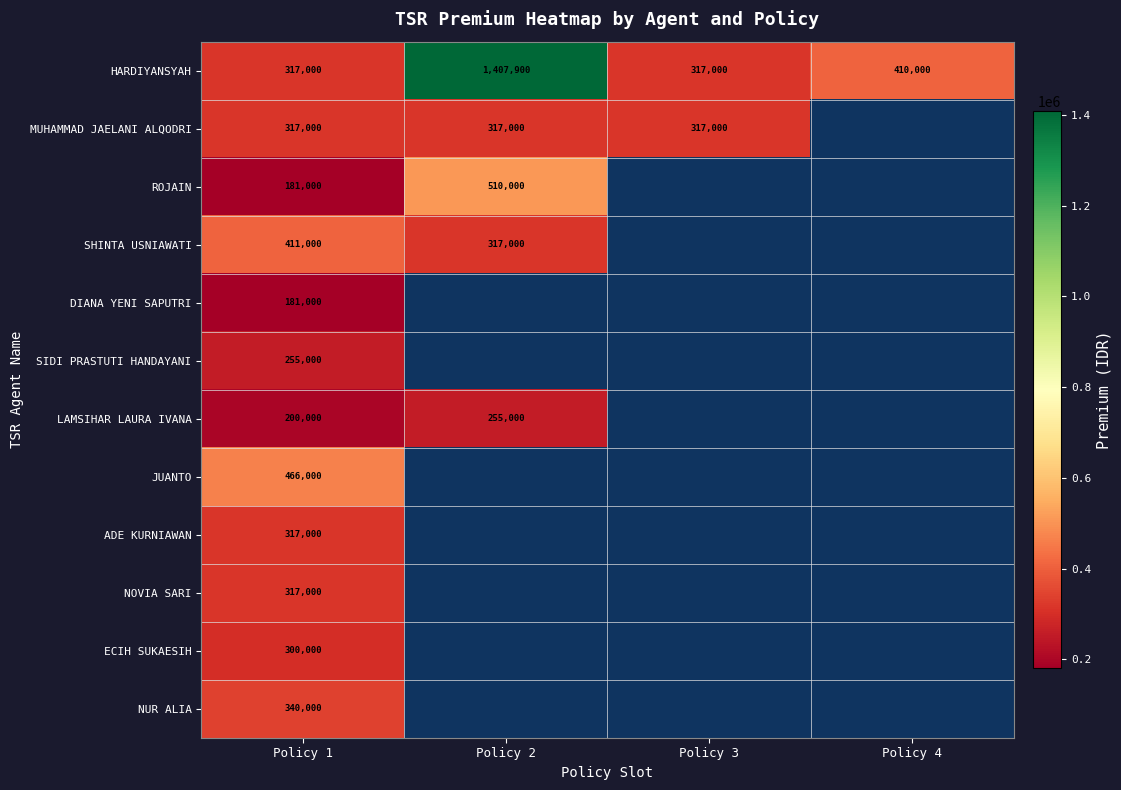

The HARDIYANSYAH series shows 752607 at Policy 2. True or false?

False